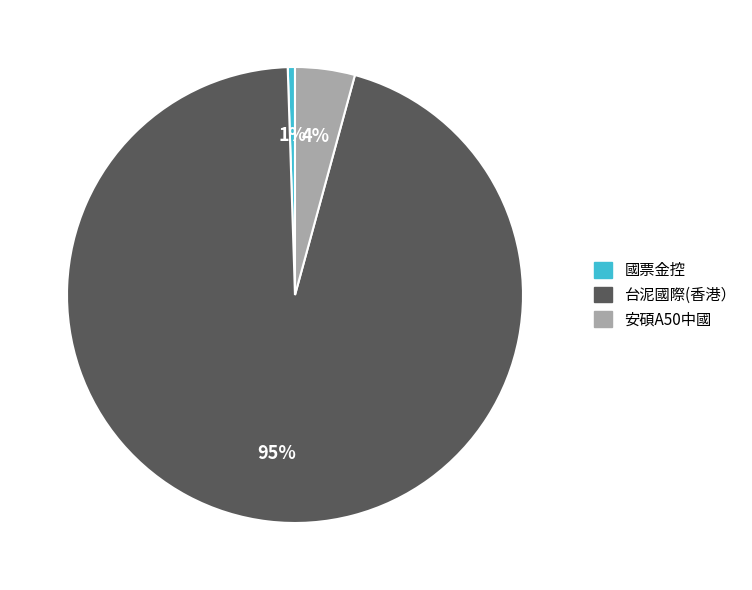

Between 安碩A50中國 and 台泥國際(香港）, which is larger?

台泥國際(香港）